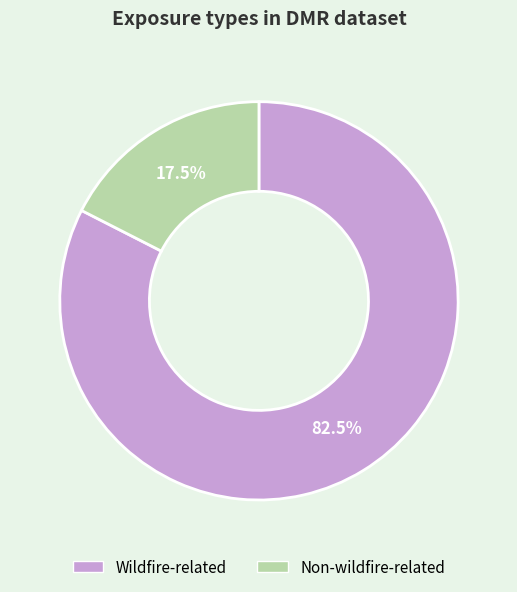

Rank the categories by value from lowest to highest.

Non-wildfire-related, Wildfire-related